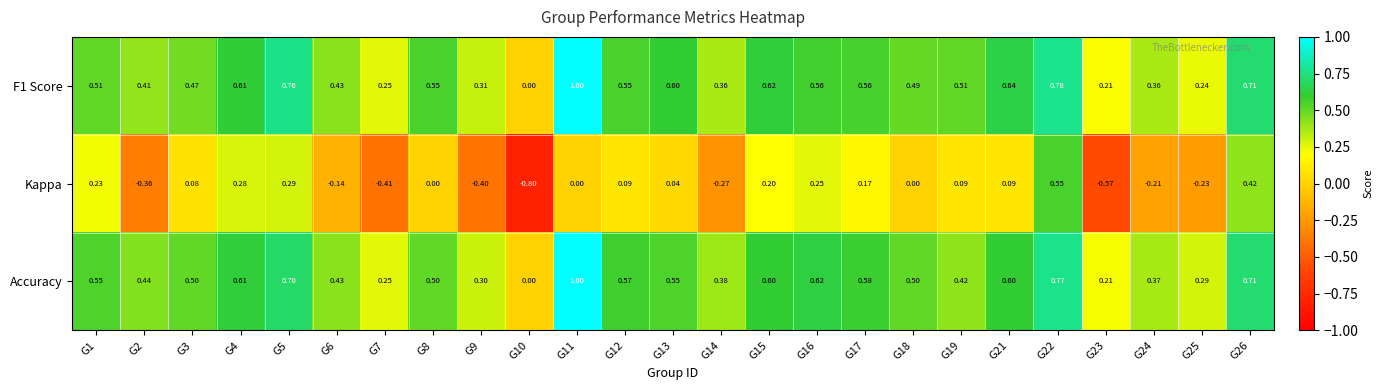

Which series has the largest range (max minus min)?

Kappa